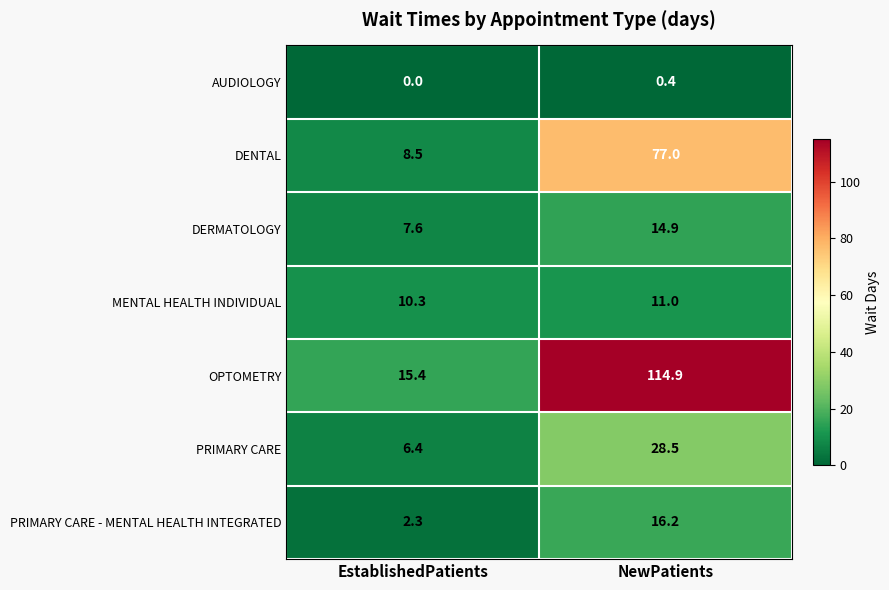

The value of MENTAL HEALTH INDIVIDUAL at NewPatients is 5.1. True or false?

False